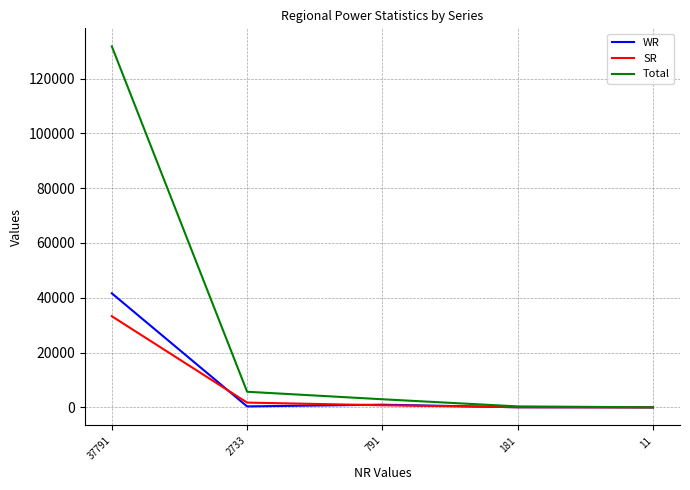

At which label does Total reach its peak?

37791